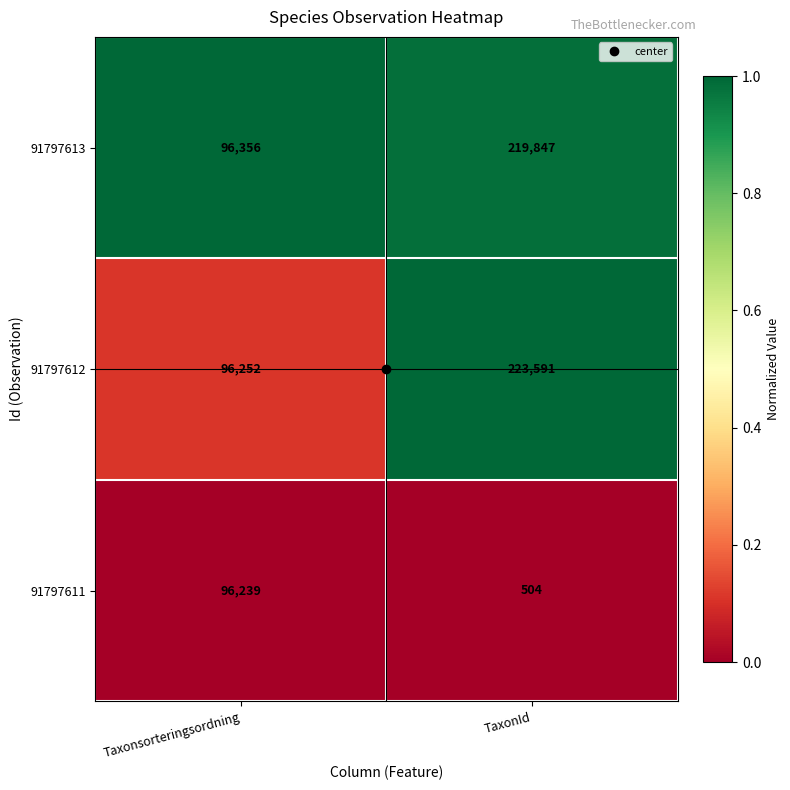

How many categories are shown in the chart?

2